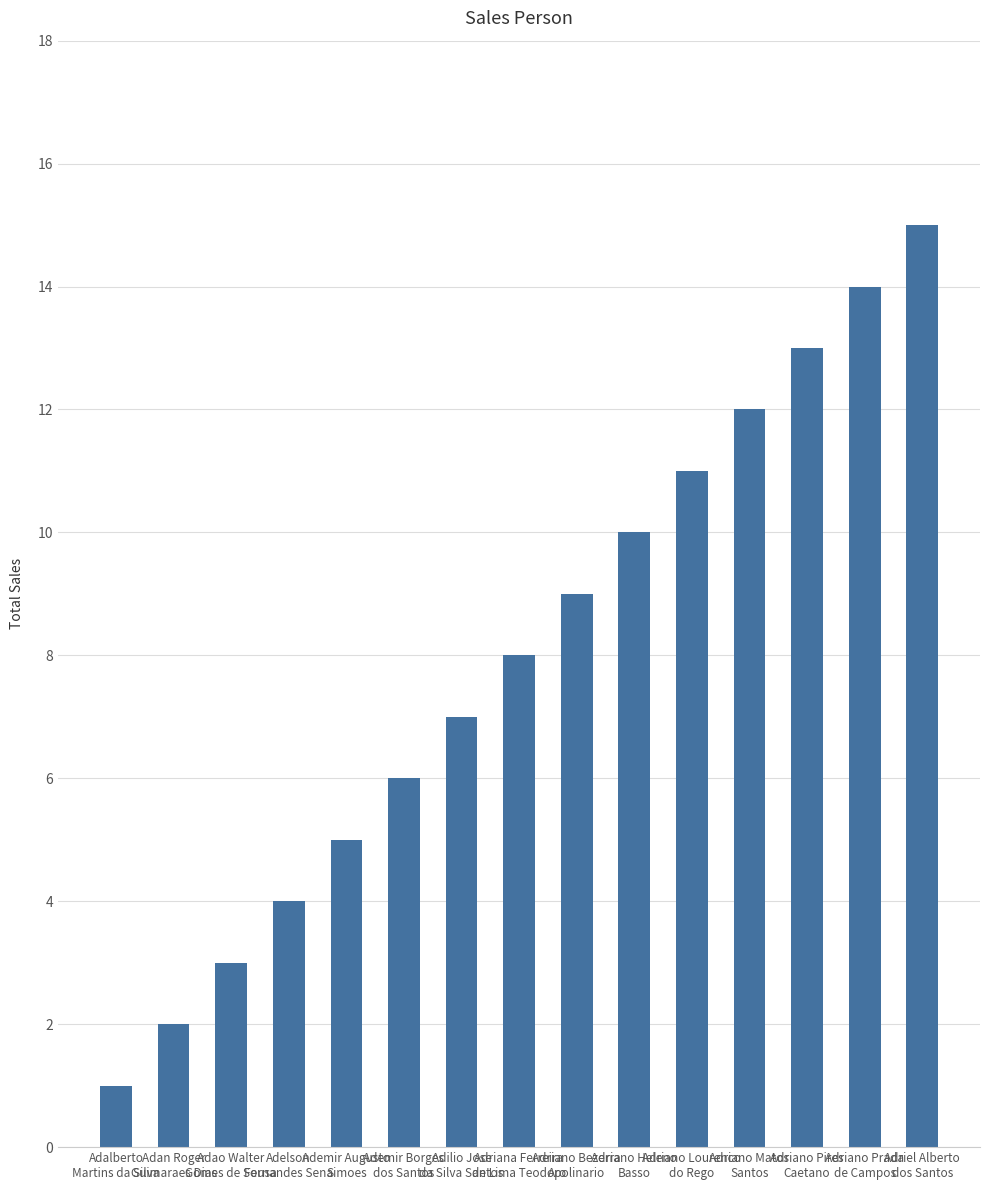

Reading left to right, what are all the values shown in this chart?

Adalberto
Martins da Silva=1	Adan Roger
Guimaraes Dias=2	Adao Walter
Gomes de Sousa=3	Adelson
Fernandes Sena=4	Ademir Augusto
Simoes=5	Ademir Borges
dos Santos=6	Adilio Jose
da Silva Santos=7	Adriana Ferreira
de Lima Teodoro=8	Adriano Bezerra
Apolinario=9	Adriano Heleno
Basso=10	Adriano Lourenco
do Rego=11	Adriano Matos
Santos=12	Adriano Pires
Caetano=13	Adriano Prada
de Campos=14	Adriel Alberto
dos Santos=15